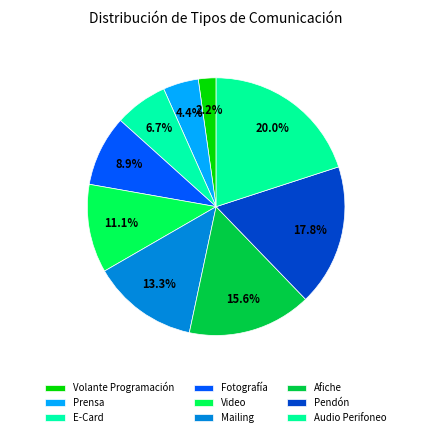

Approximately how many times larger is the value at Pendón compared to Audio Perifoneo?

0.9